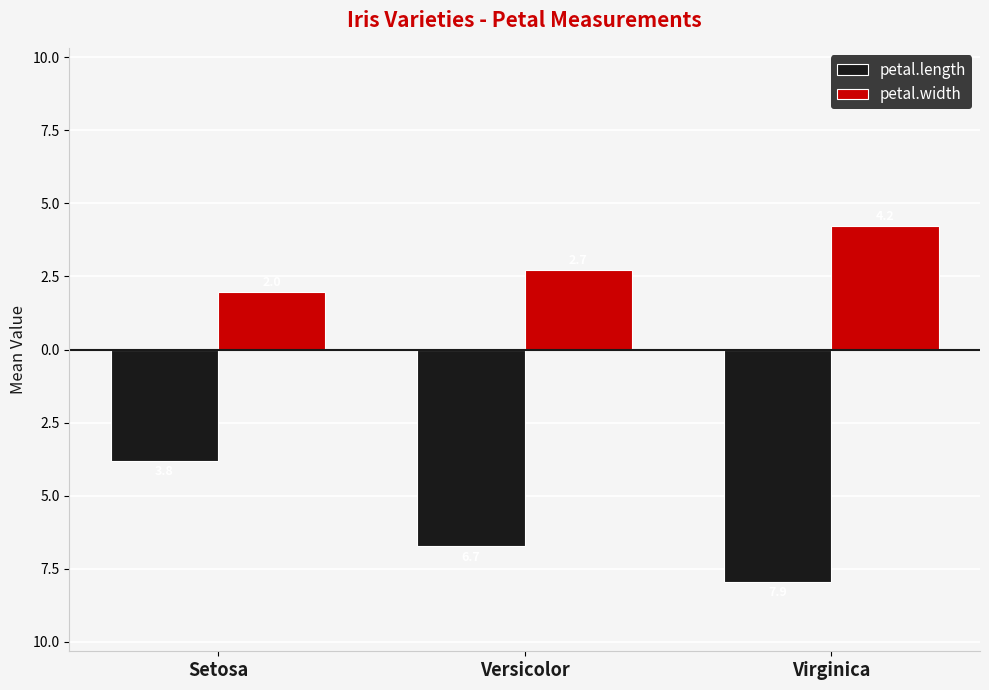

Does the chart contain stacked bars?

No